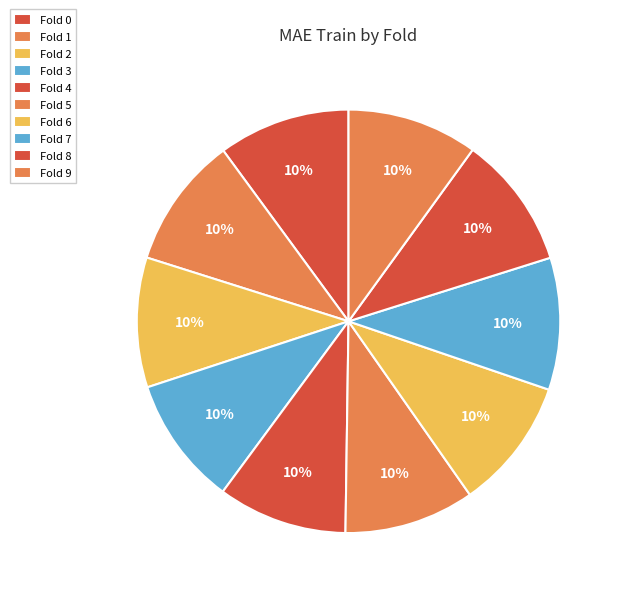

Count the number of slices in the pie.

10